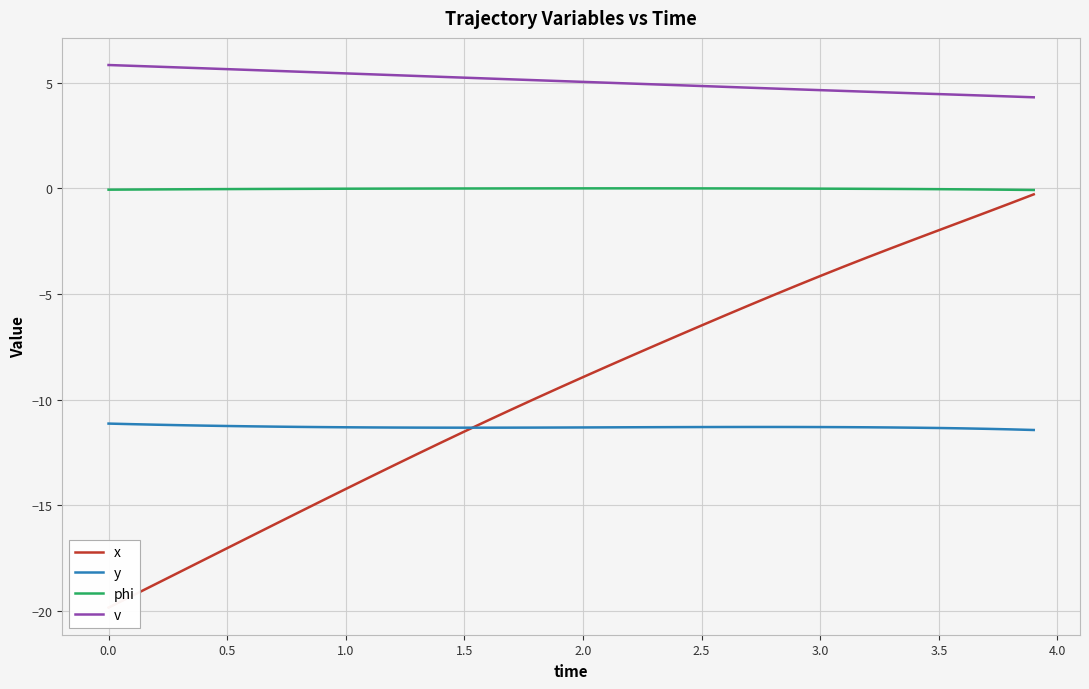

True or false: v and y cross at least once.

False